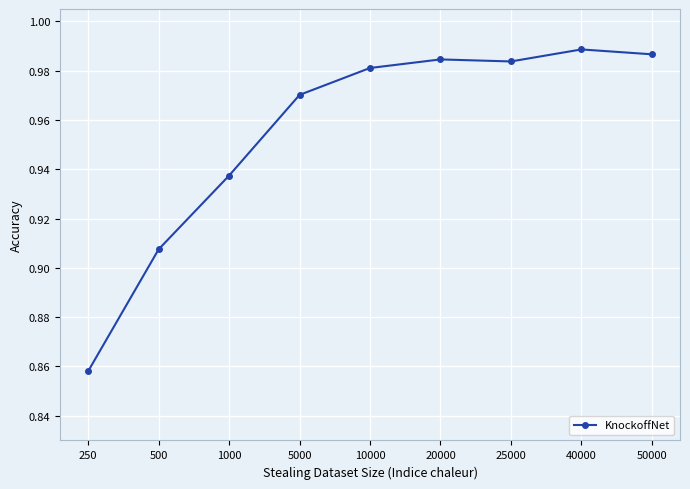

True or false: there are more than 2 points higher than both neighbors.

False